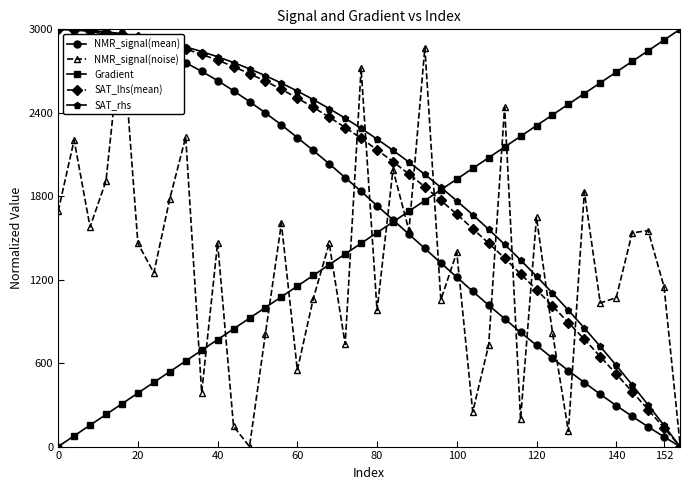

What is the value of the SAT_rhs point at the 29th from the left?

1453.6